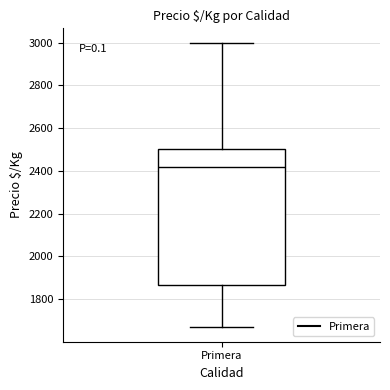

Transcribe this box plot: give where the median line is, the range the box spans, and where the two whiskers end, as read against the y-axis. The values are not printed on the chart, so give them approximately, as read against the axis.

median 2420, box 1860 to 2500, whiskers 1660 to 3000